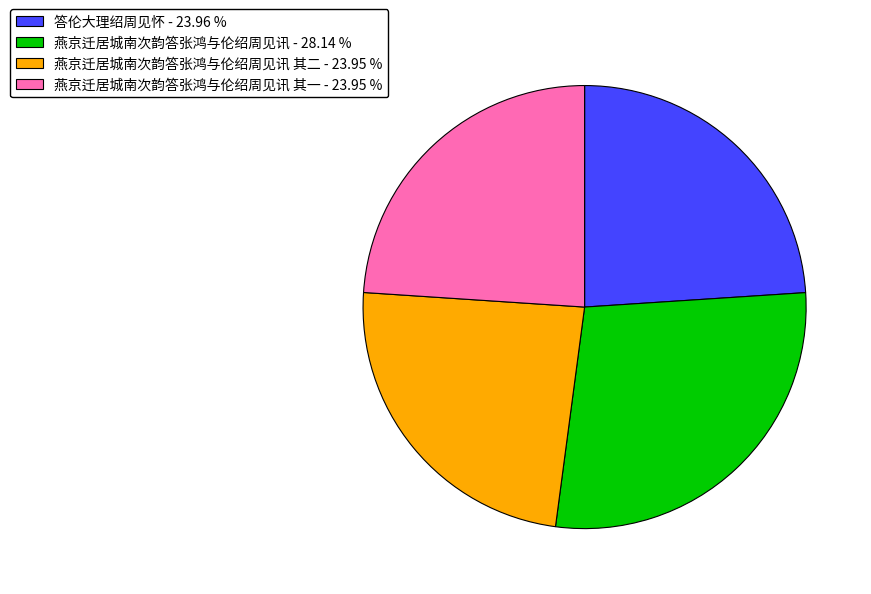

Is there a majority slice in this chart?

No